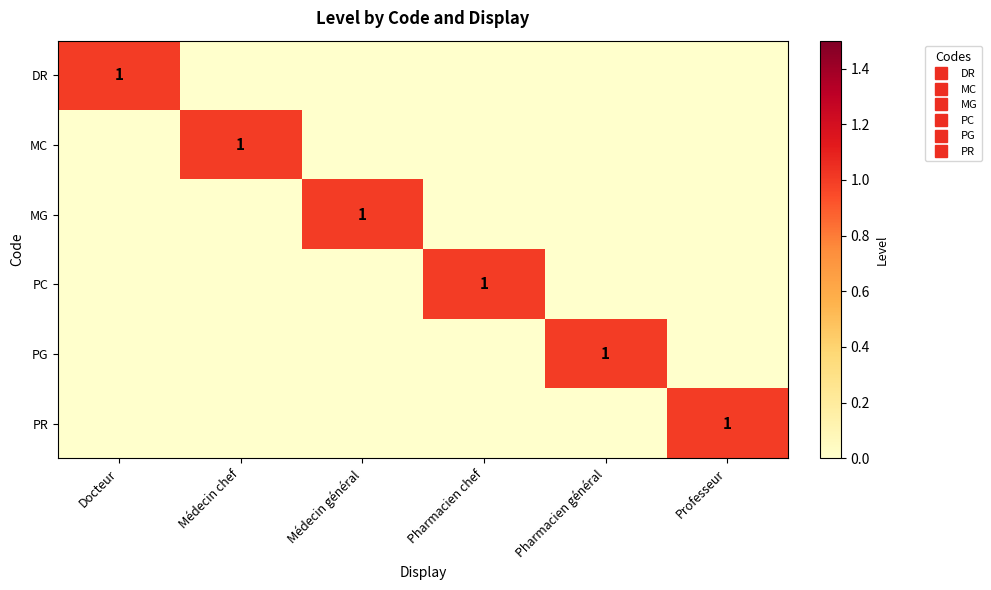

At which label does DR reach its minimum?

Médecin chef